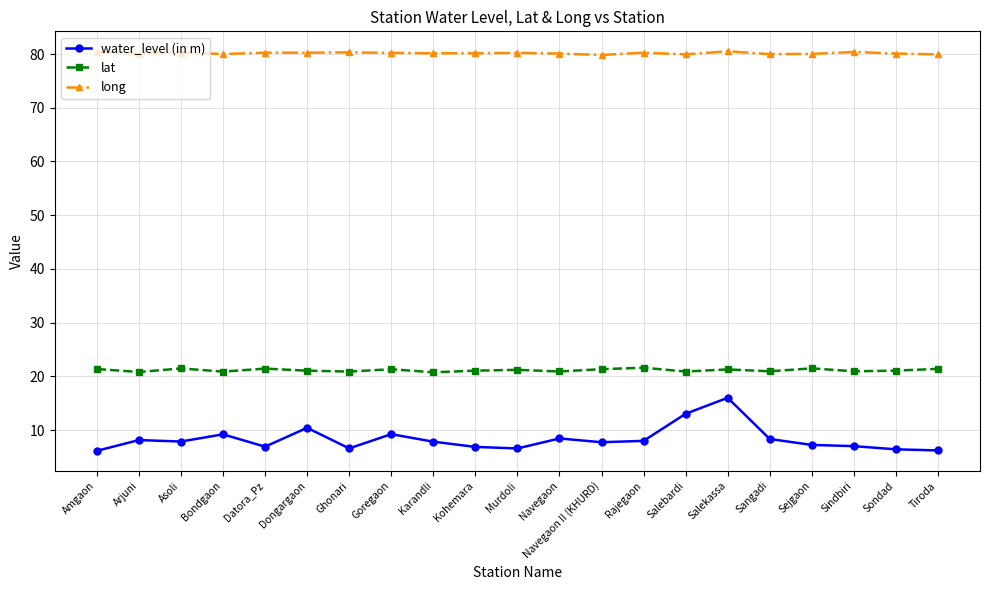

True or false: water_level (in m) has more than 1 interior local peaks.

True